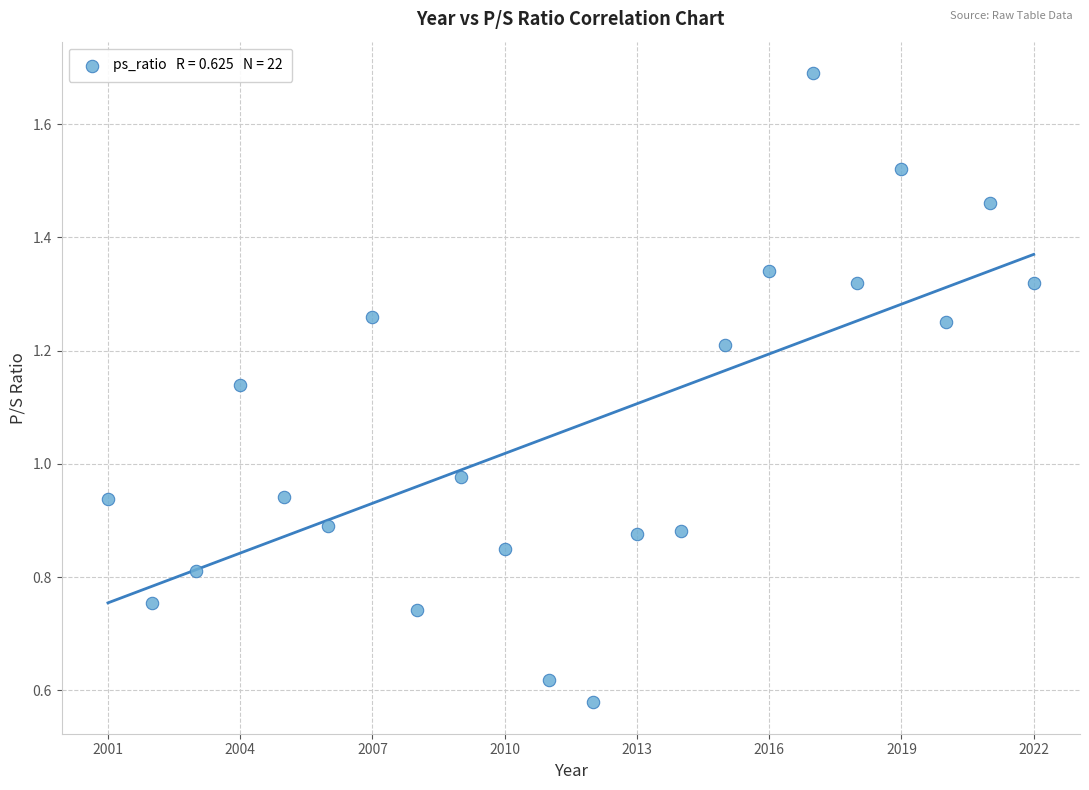

What is the range of X values (max minus min)?

21.0